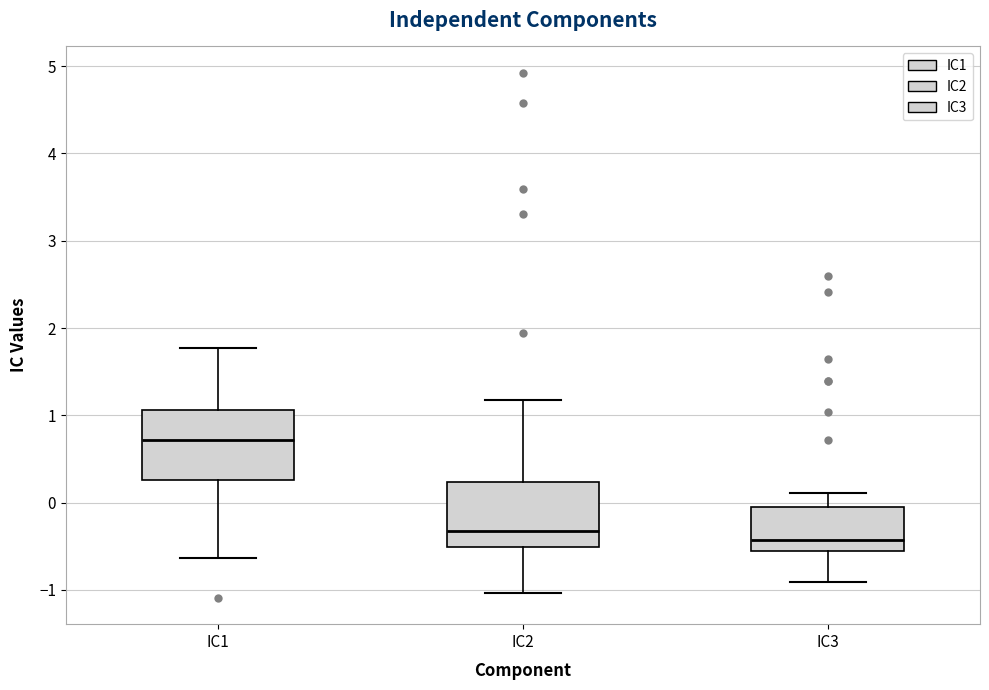

Where is the lower edge of the box for IC1 on the y-axis? The values are not printed on the chart, so give them approximately, as read against the axis.

0.3